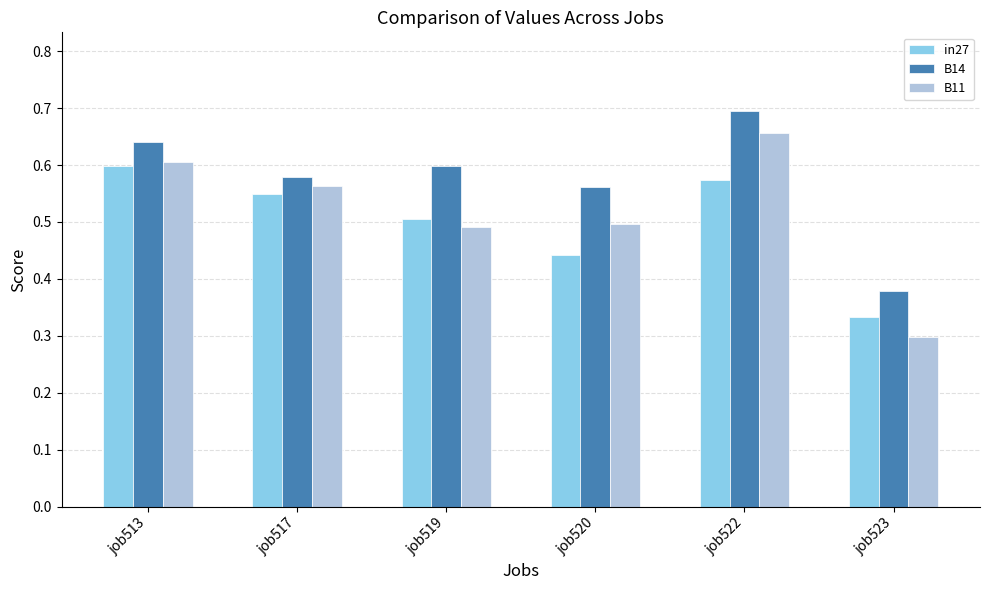

Is the value of B11 at job522 greater than the value of in27 at job523?

Yes